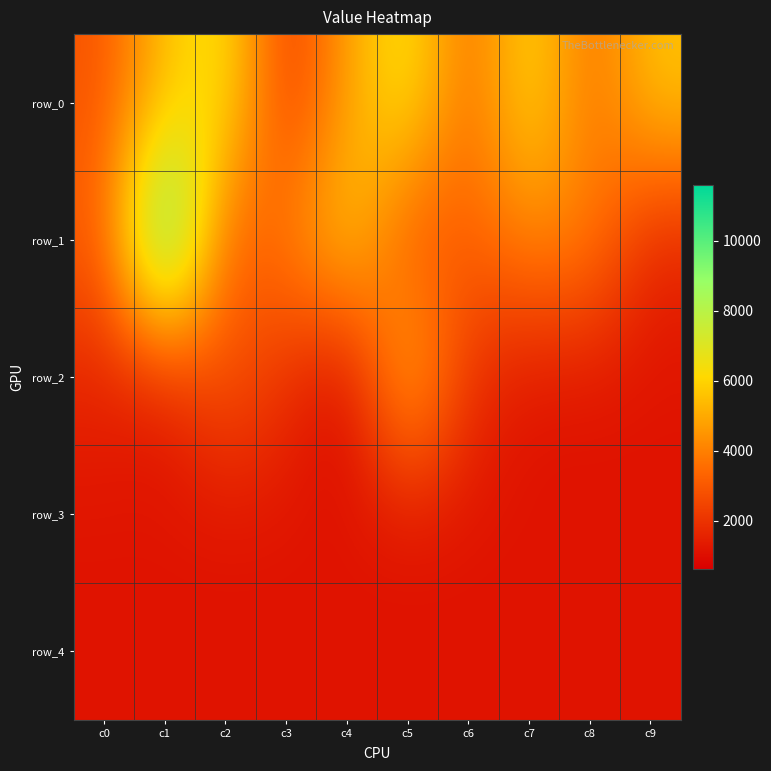

The row_0 series shows 1467 at c5. True or false?

False